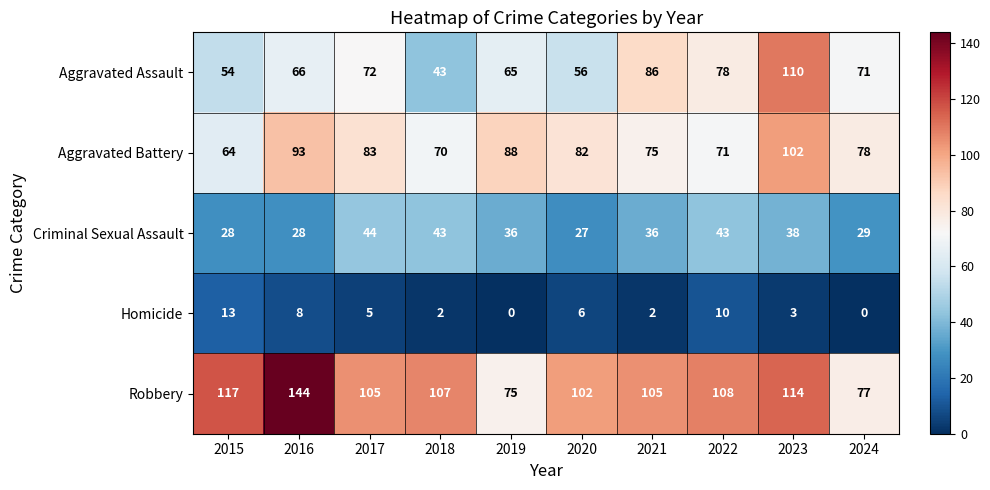

Which series has the widest spread of values?

Robbery